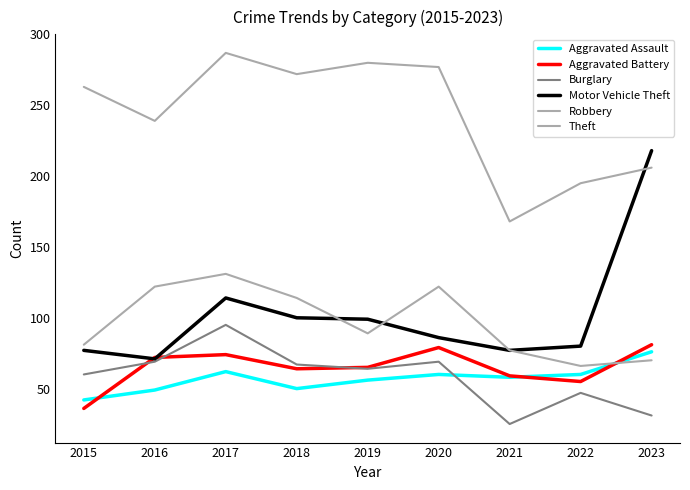

Which series has the largest total across all categories?

Theft